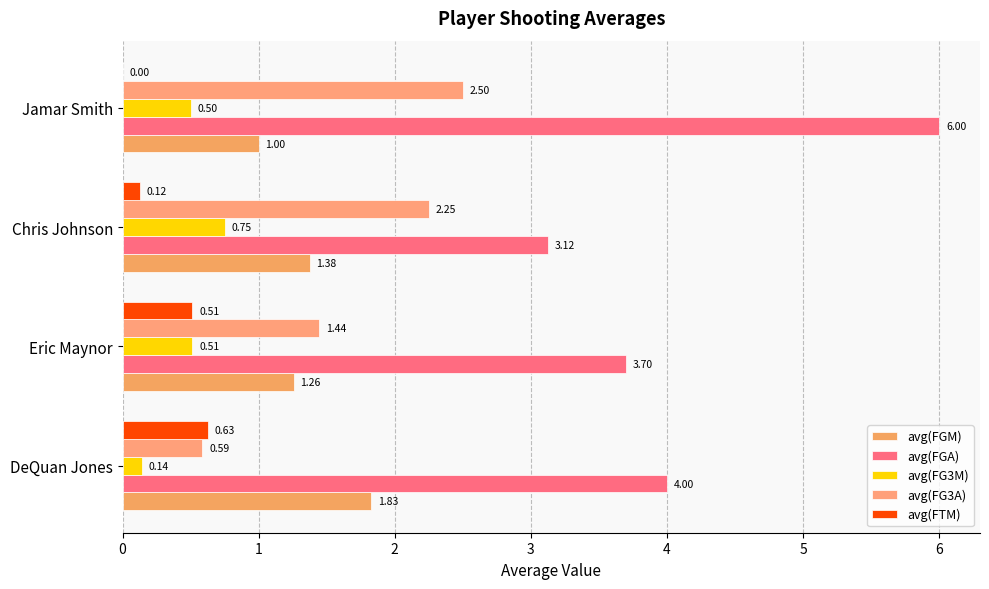

At which label does avg(FG3A) reach its peak?

Jamar Smith